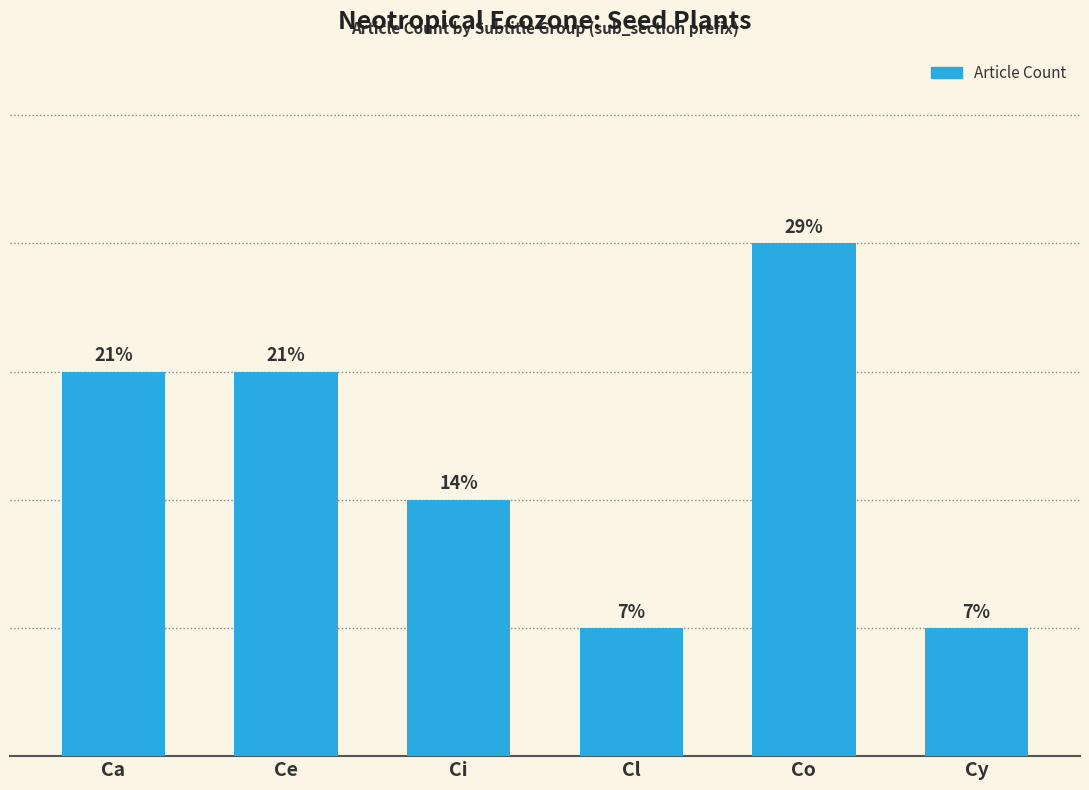

At which label is the value closest to 2?

Ci